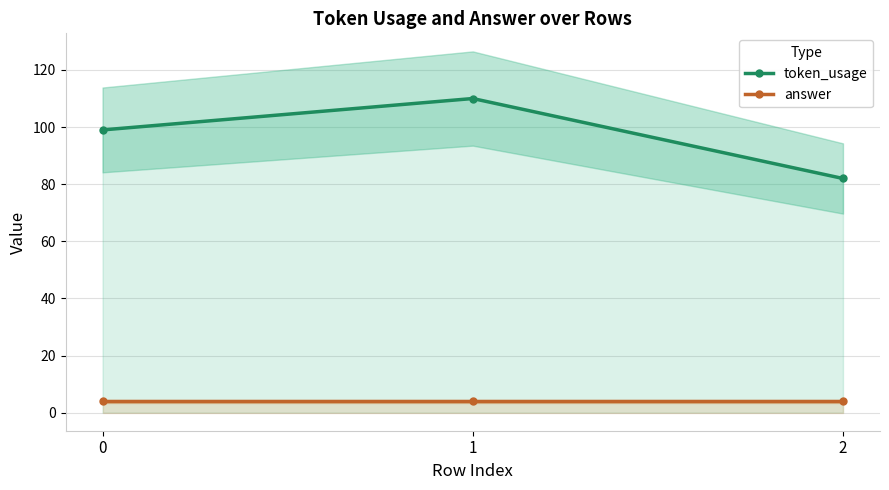

Reading left to right, what are all the values shown in this chart?

token_usage: 0=99	1=110	2=82
answer: 0=4	1=4	2=4